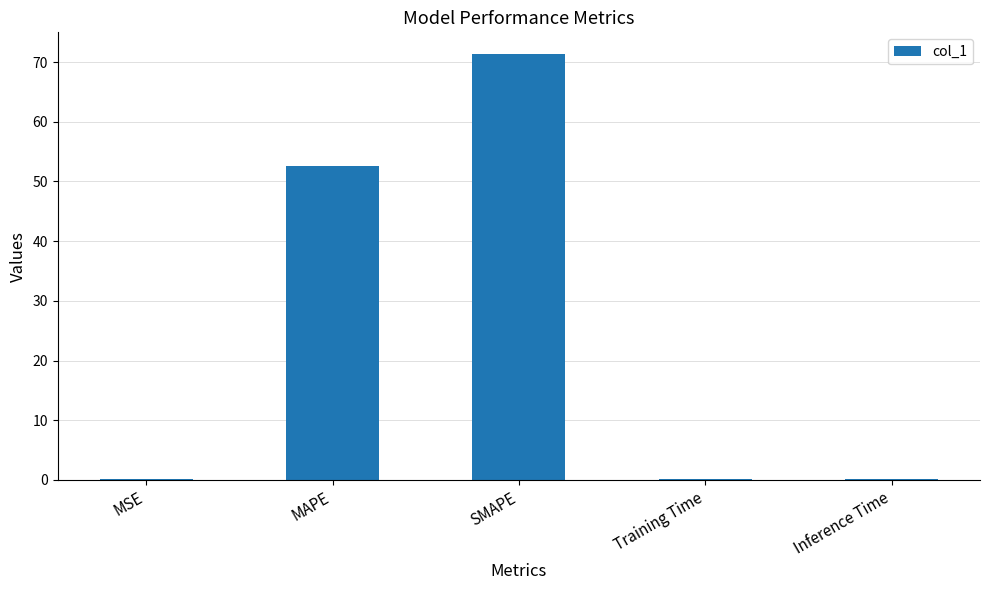

Reading left to right, extract all data points from this chart.

0.2	52.6	71.4	0.2	0.2